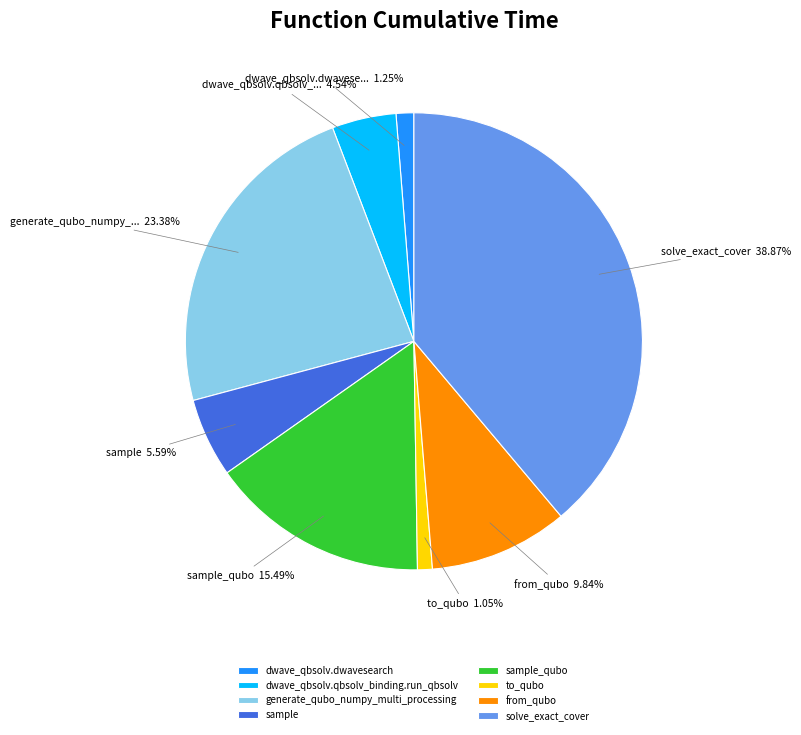

Which slice is the largest?

solve_exact_cover